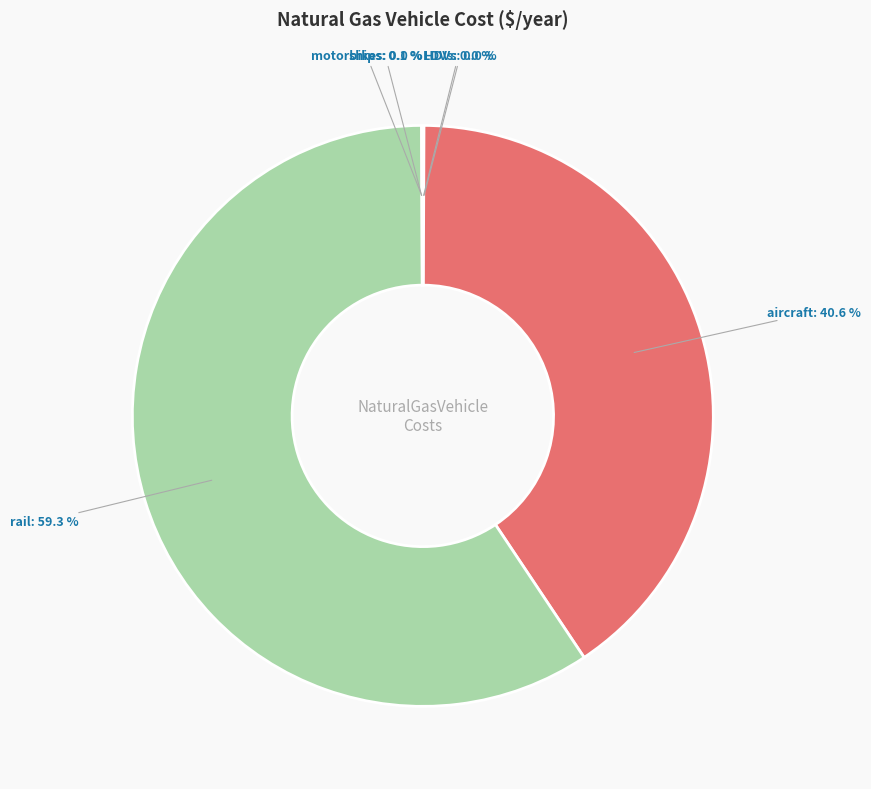

What is the majority slice?

rail